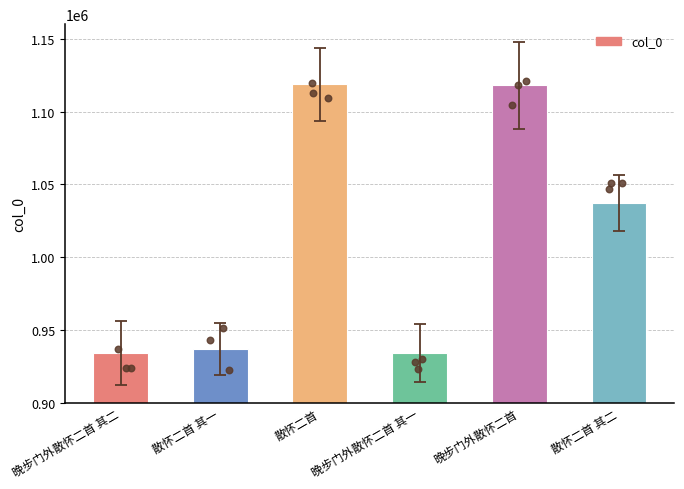

Which has a higher value, 晚步门外散怀二首 其一 or 晚步门外散怀二首?

晚步门外散怀二首